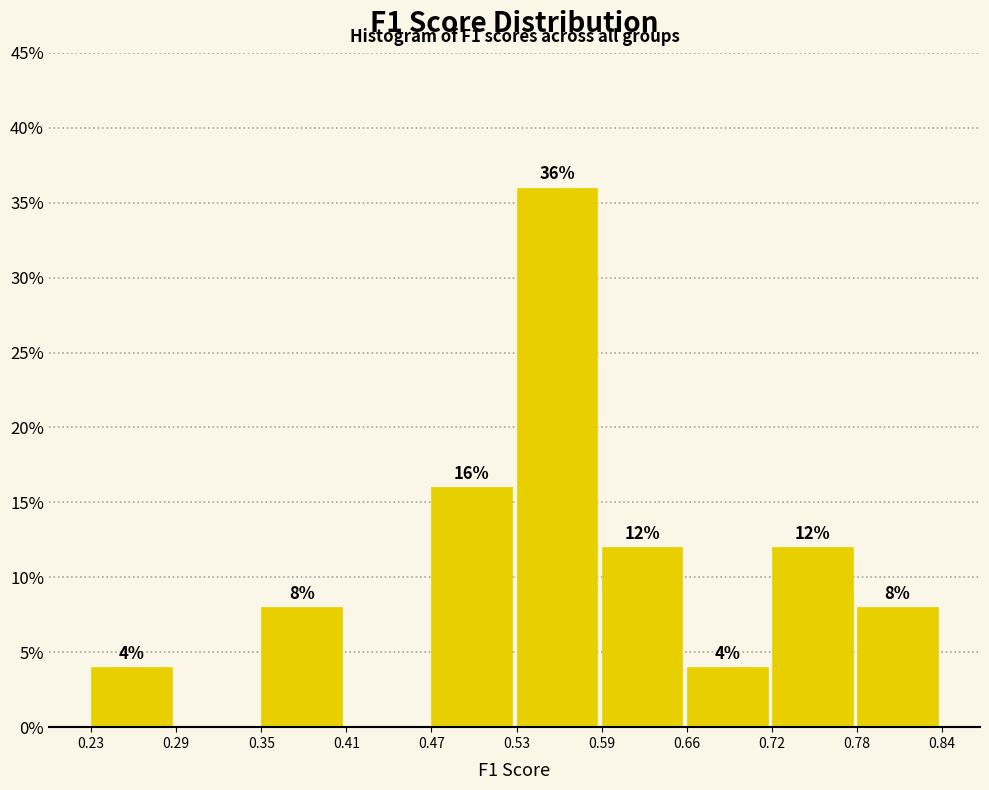

Which range on the x-axis has the tallest bar?

0.53 to 0.59